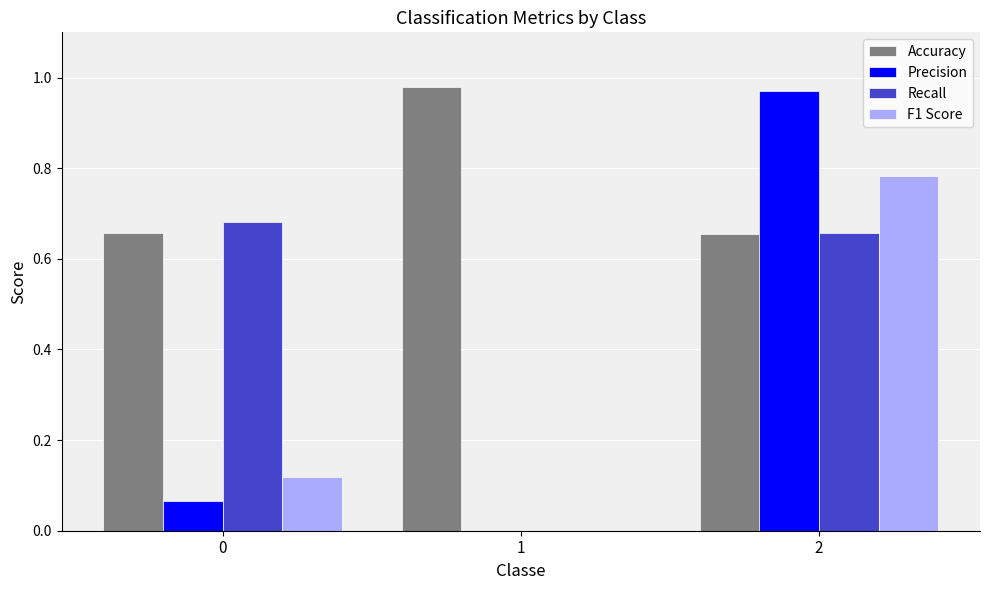

True or false: Recall has a value of 0.2 at 1.

False